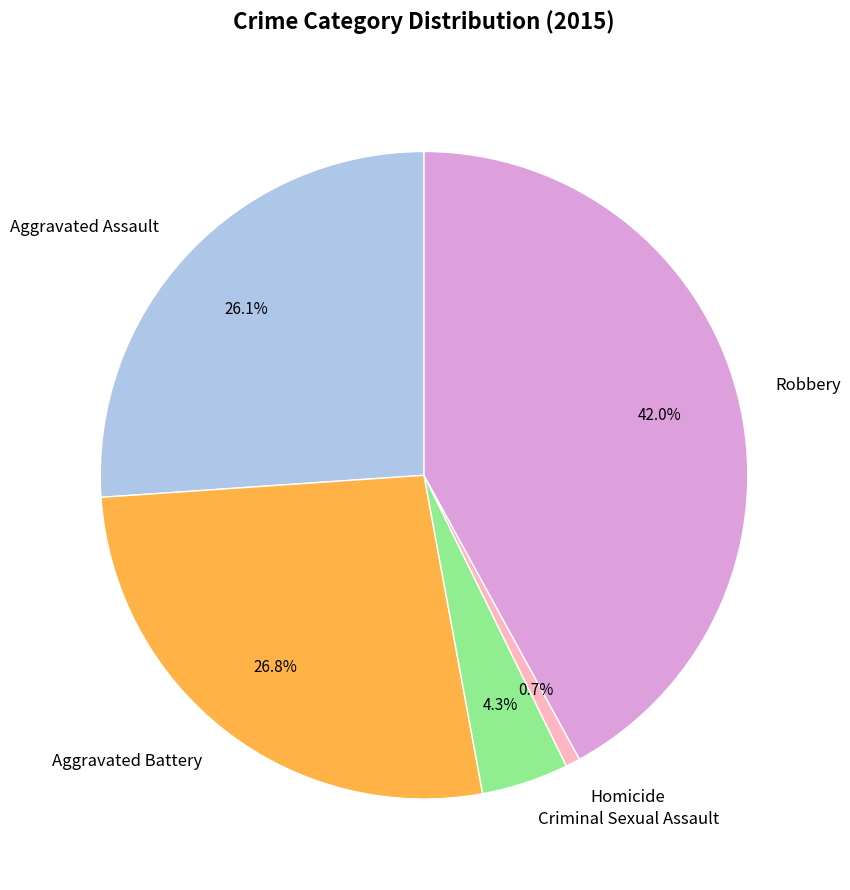

Is there a majority slice in this chart?

No